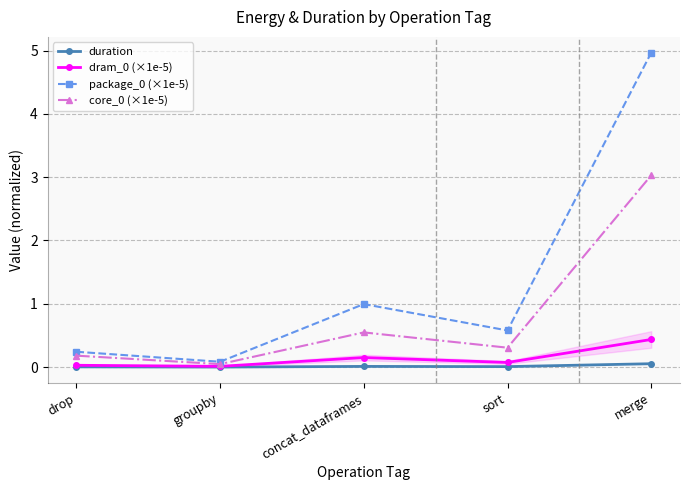

Count the number of categories in the chart.

5